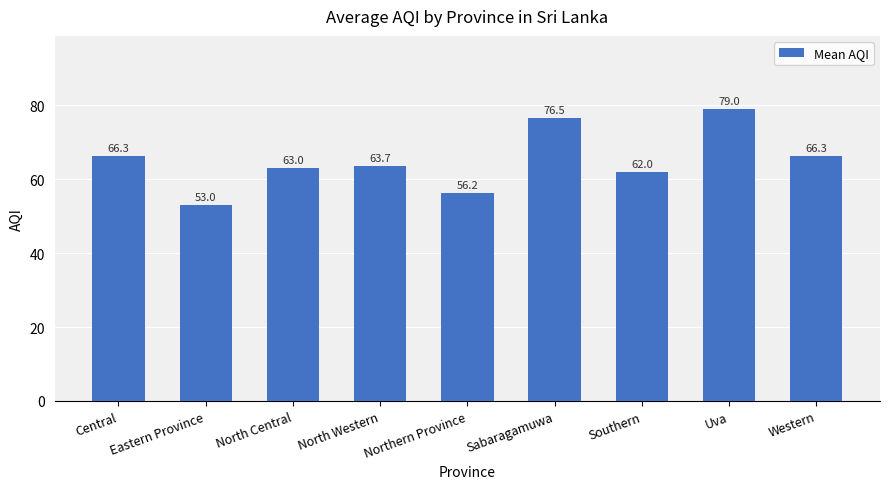

True or false: the data shows 92.3 at Central.

False